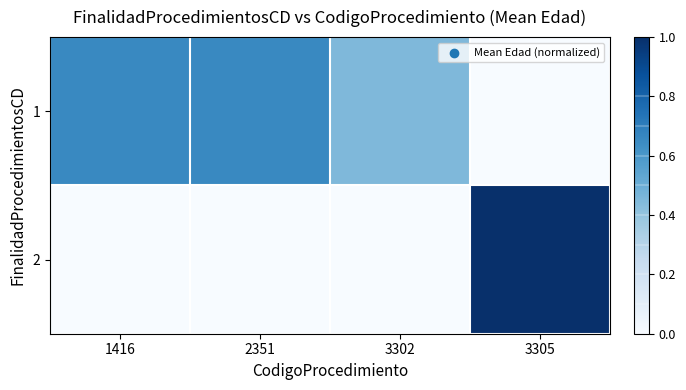

Reading left to right, list all the values displayed in this chart.

1: 1416=0.7	2351=0.7	3302=0.5	3305=0.0
2: 1416=0.0	2351=0.0	3302=0.0	3305=1.0